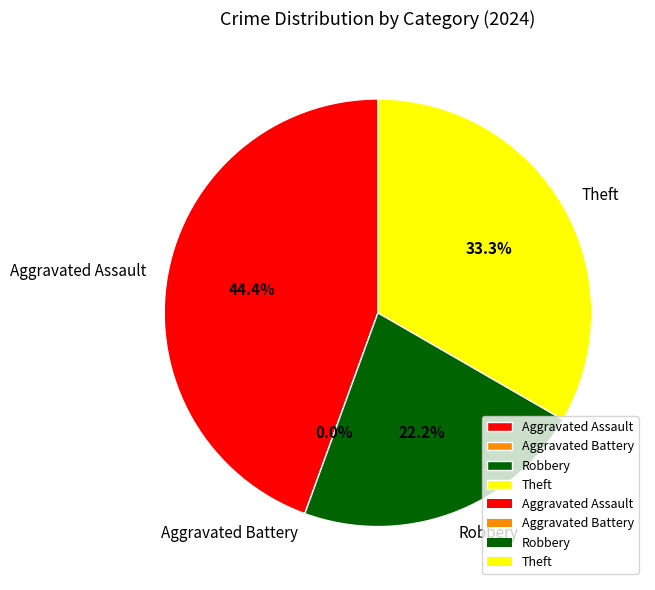

Count the number of slices in the pie.

4